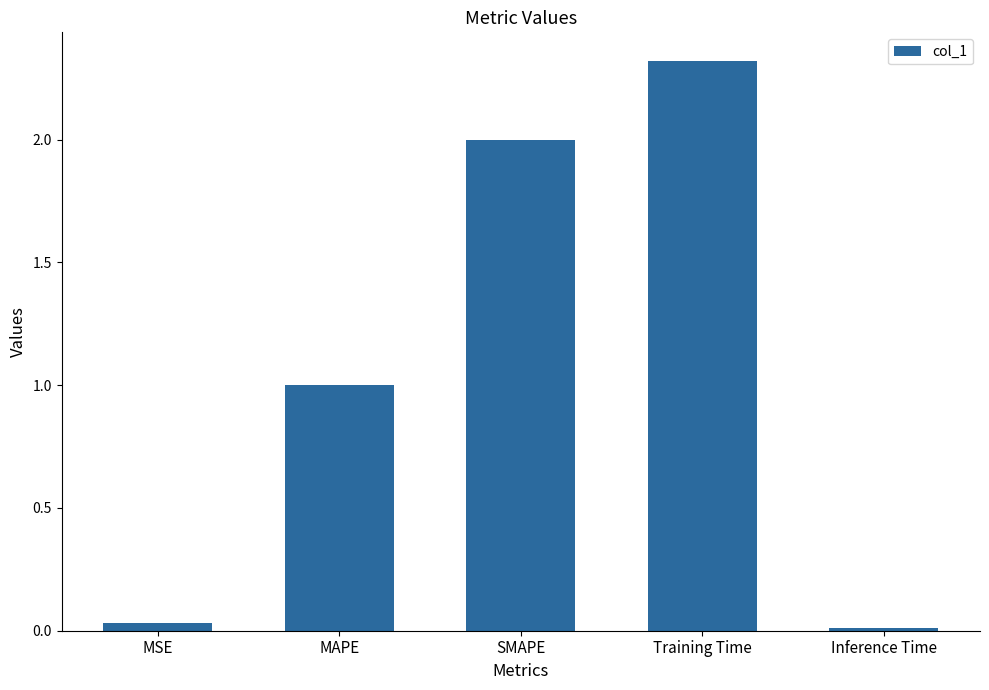

What is the label of the 4th bar from the left?

Training Time